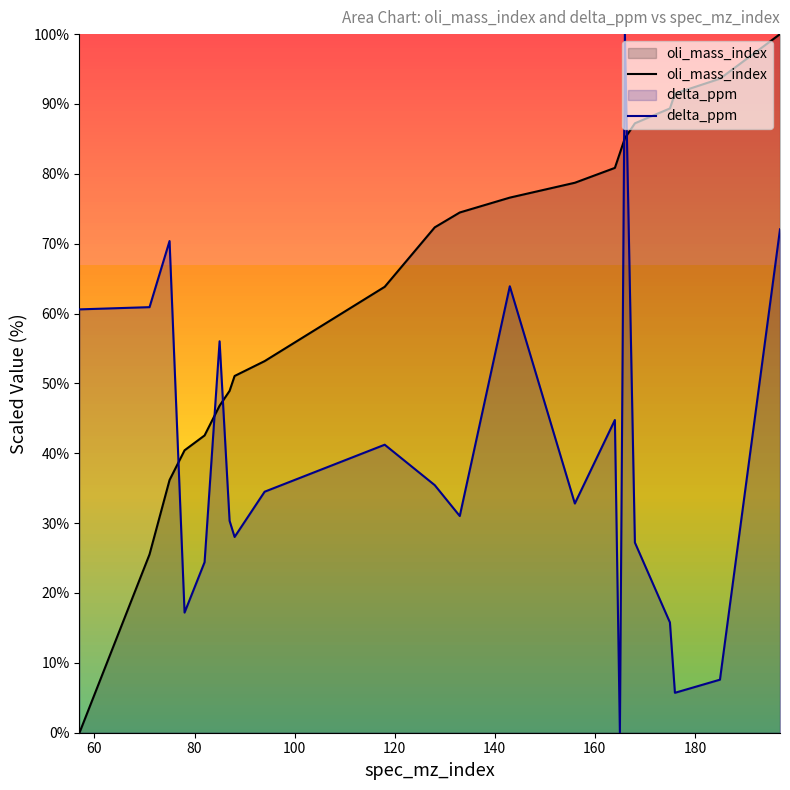

What is the highest value of the delta_ppm series?

100.0